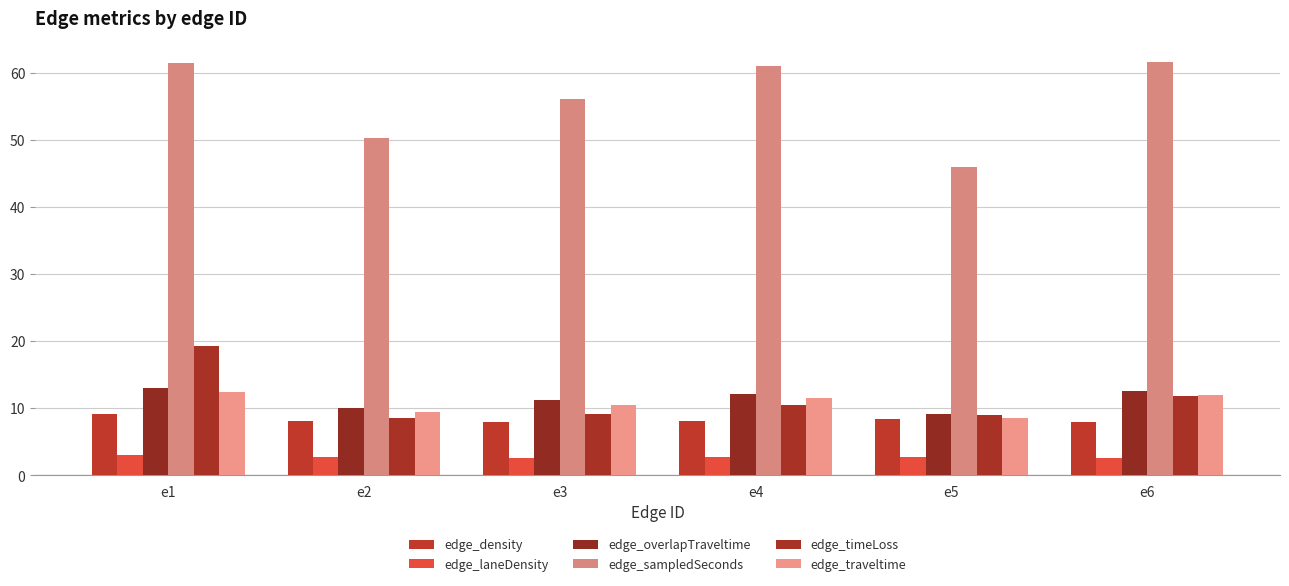

How many groups of bars are there?

6